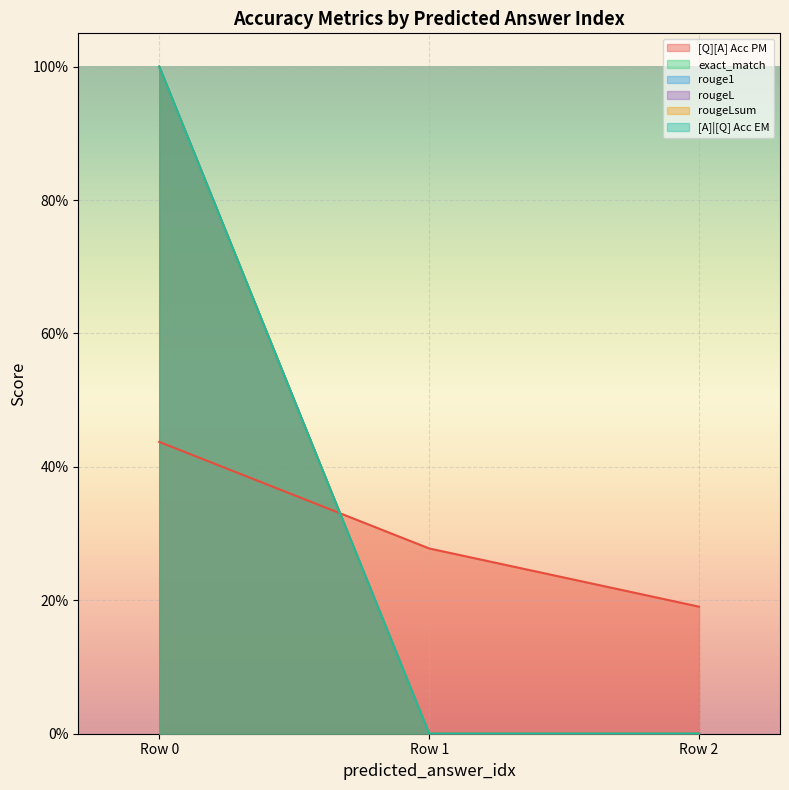

Which series has the largest range (max minus min)?

exact_match